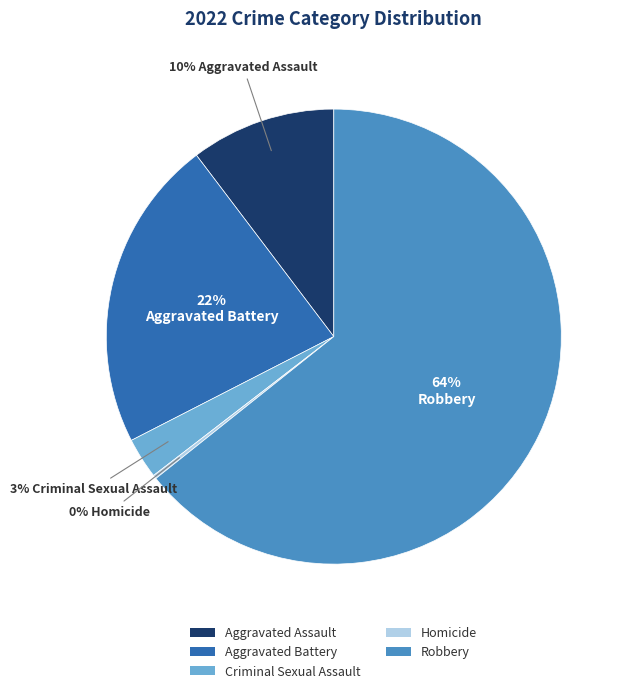

To the nearest percent, what is the average slice percentage?

20%